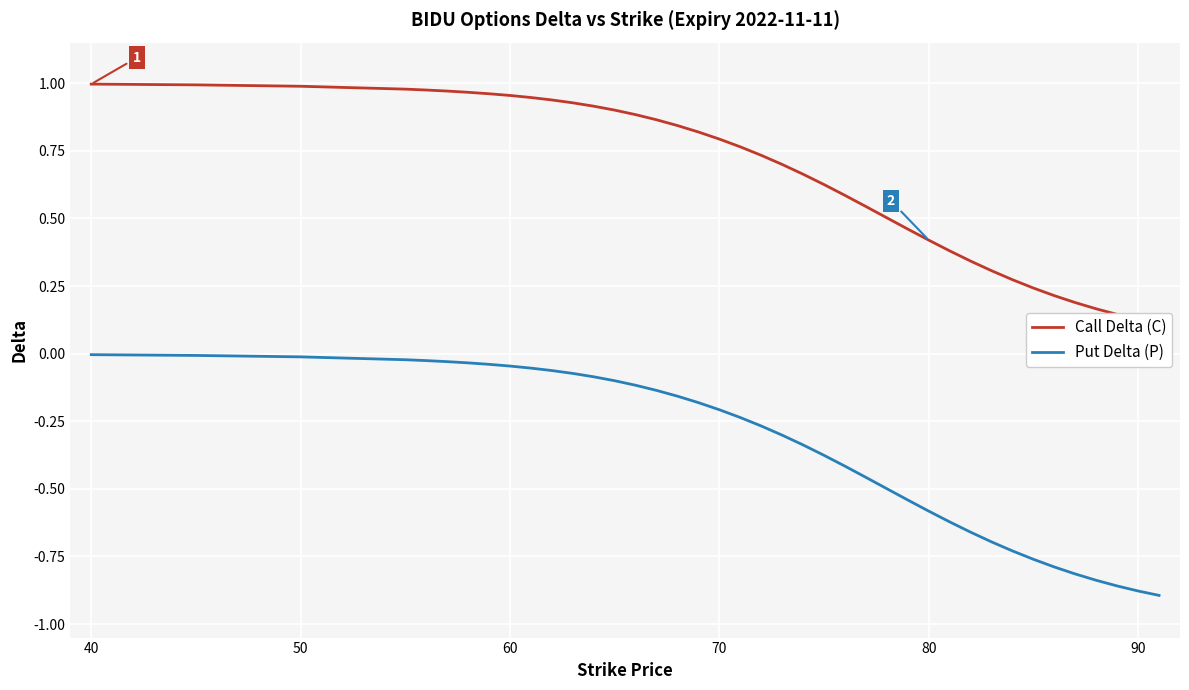

What is the average value of the Call Delta (C) series?

0.7